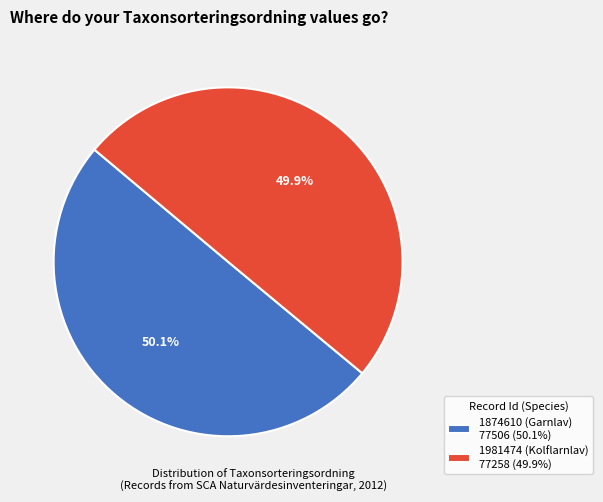

To the nearest percent, what is the average slice percentage?

50%